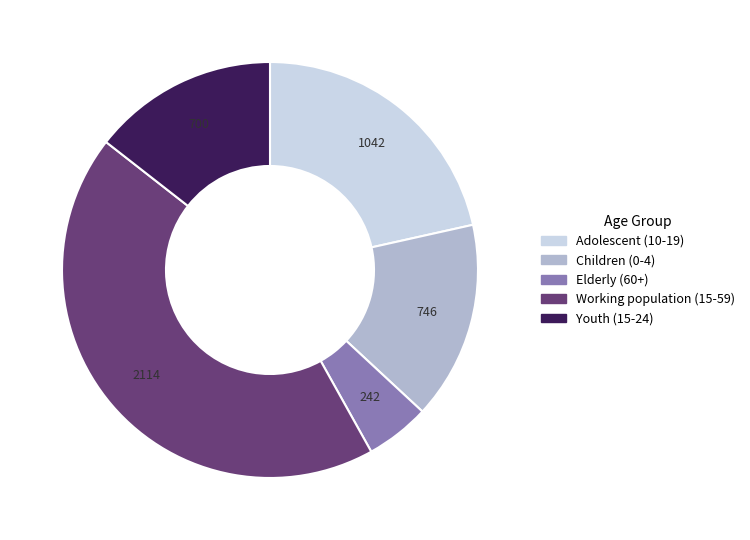

Is there a majority slice in this chart?

No